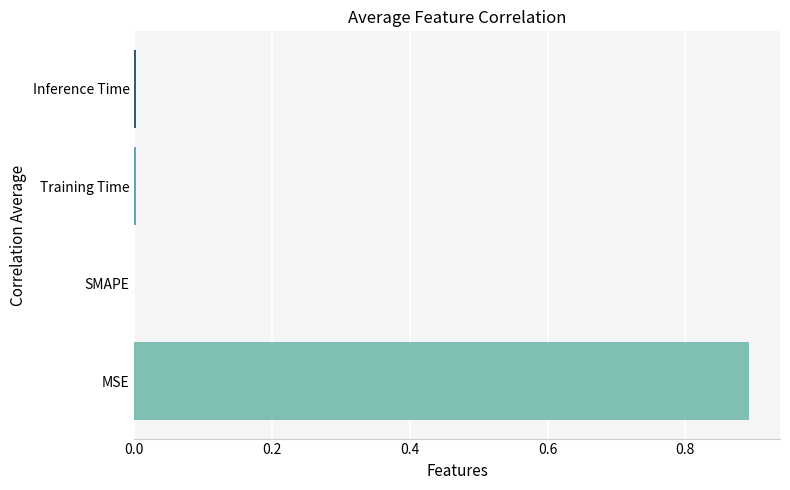

What is the average value?

0.2